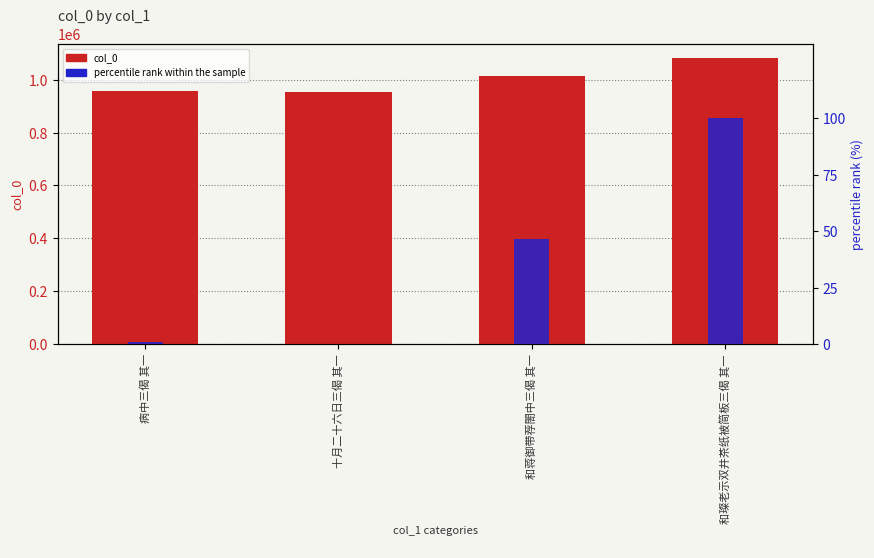

Which series has the largest total across all categories?

col_0